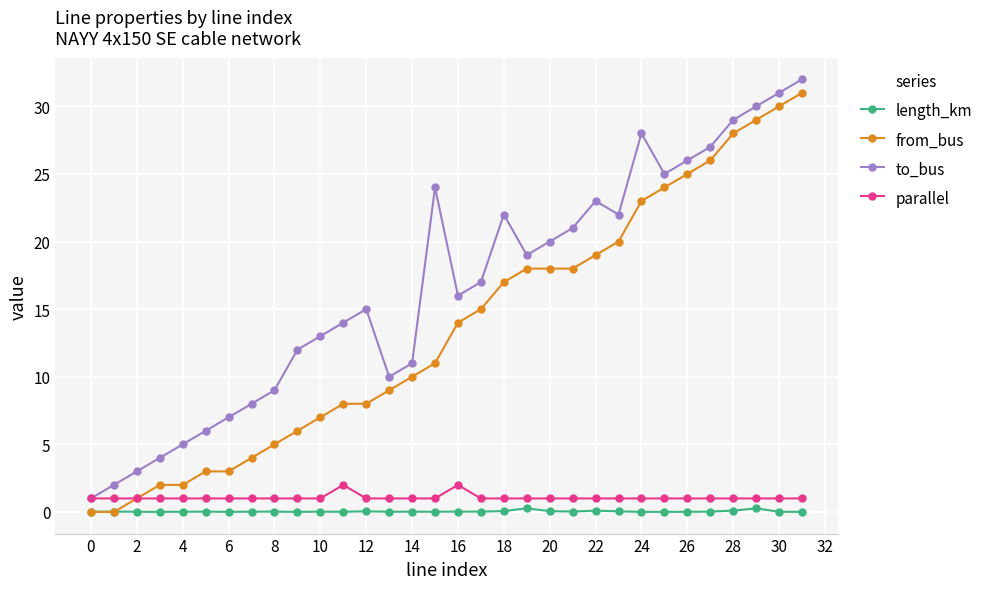

True or false: length_km has more than 0 interior local peaks.

True